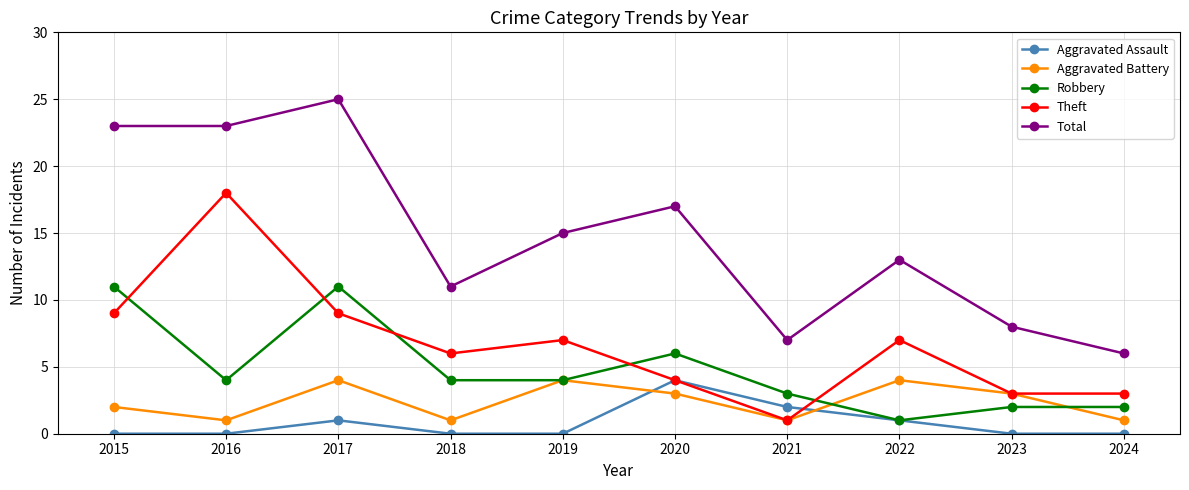

Reading right to left, what are all the values shown in this chart?

Aggravated Assault: 0	0	1	2	4	0	0	1	0	0
Aggravated Battery: 1	3	4	1	3	4	1	4	1	2
Robbery: 2	2	1	3	6	4	4	11	4	11
Theft: 3	3	7	1	4	7	6	9	18	9
Total: 6	8	13	7	17	15	11	25	23	23